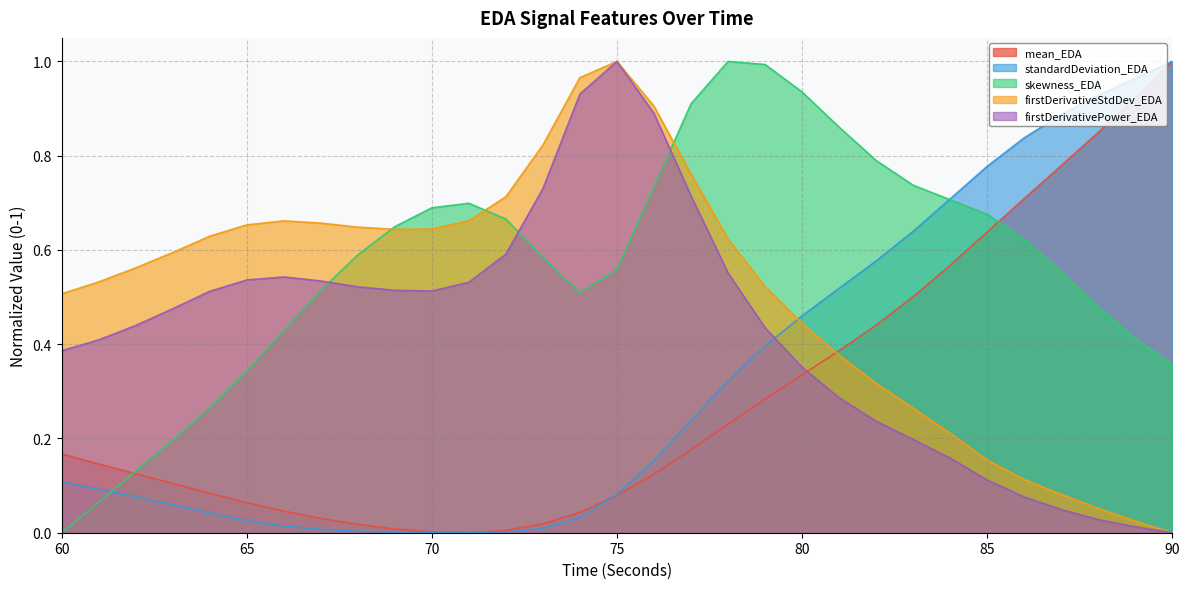

How many lines are shown in the chart?

5